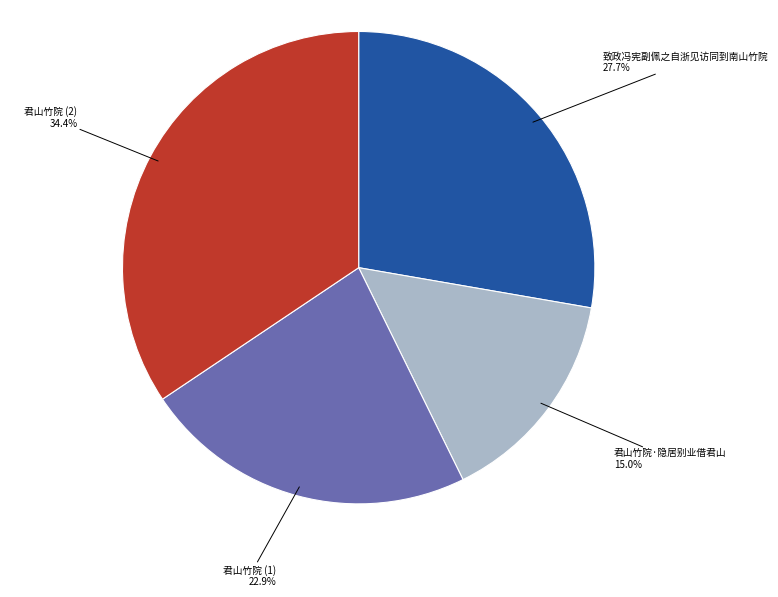

Does any single category account for the majority?

No